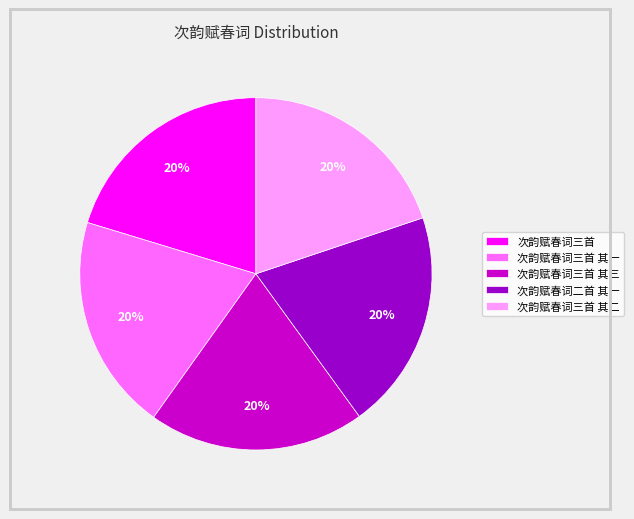

Is it true that 次韵赋春词三首 is 31% of the pie?

False